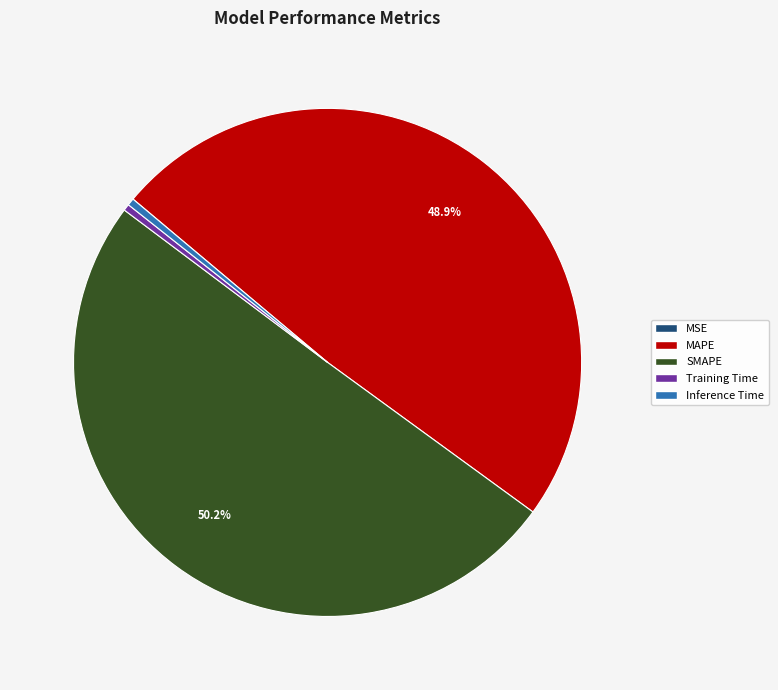

To the nearest percent, what percentage of the pie is SMAPE?

50%